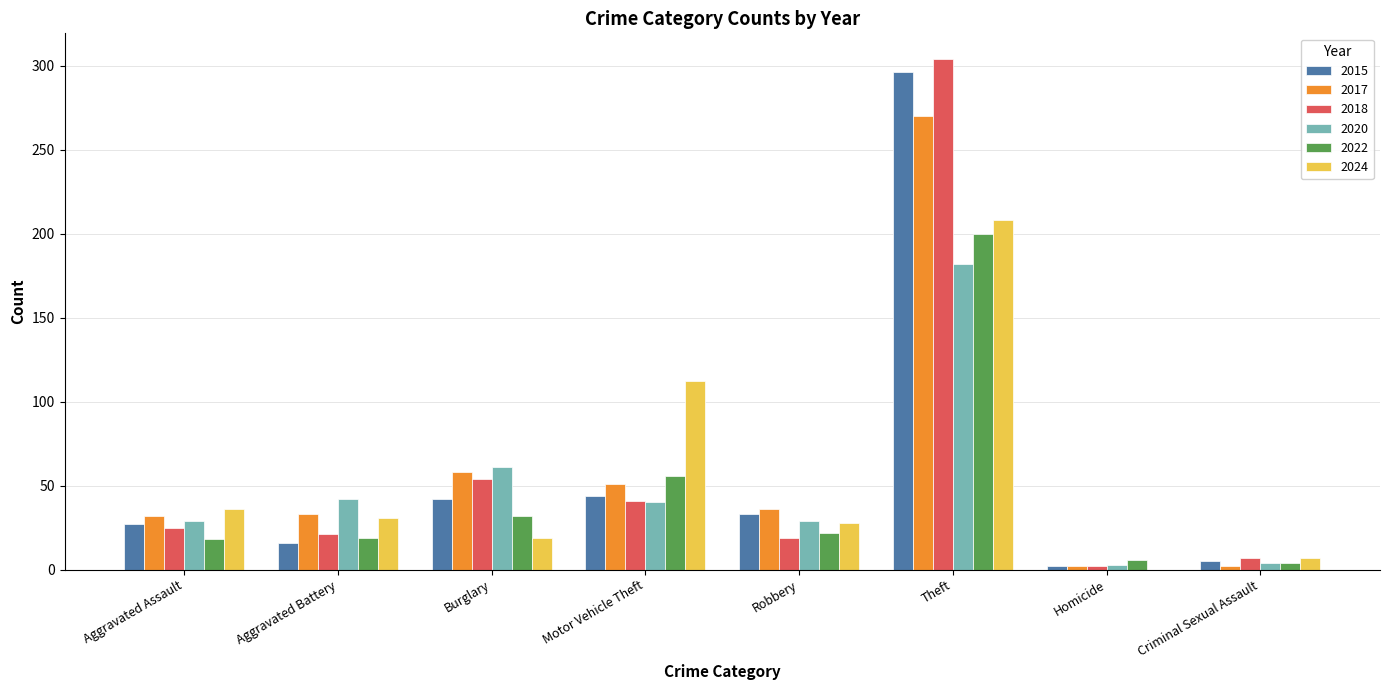

Is the value of 2017 at Aggravated Assault greater than the value of 2018 at Motor Vehicle Theft?

No